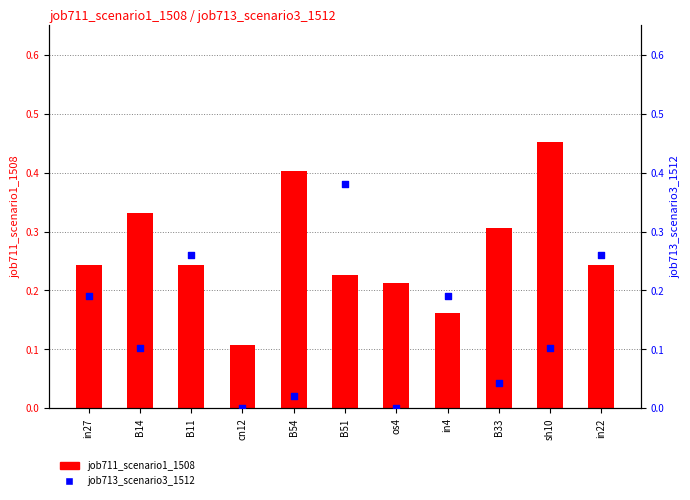

At which category is the sum across all series the highest?

B51